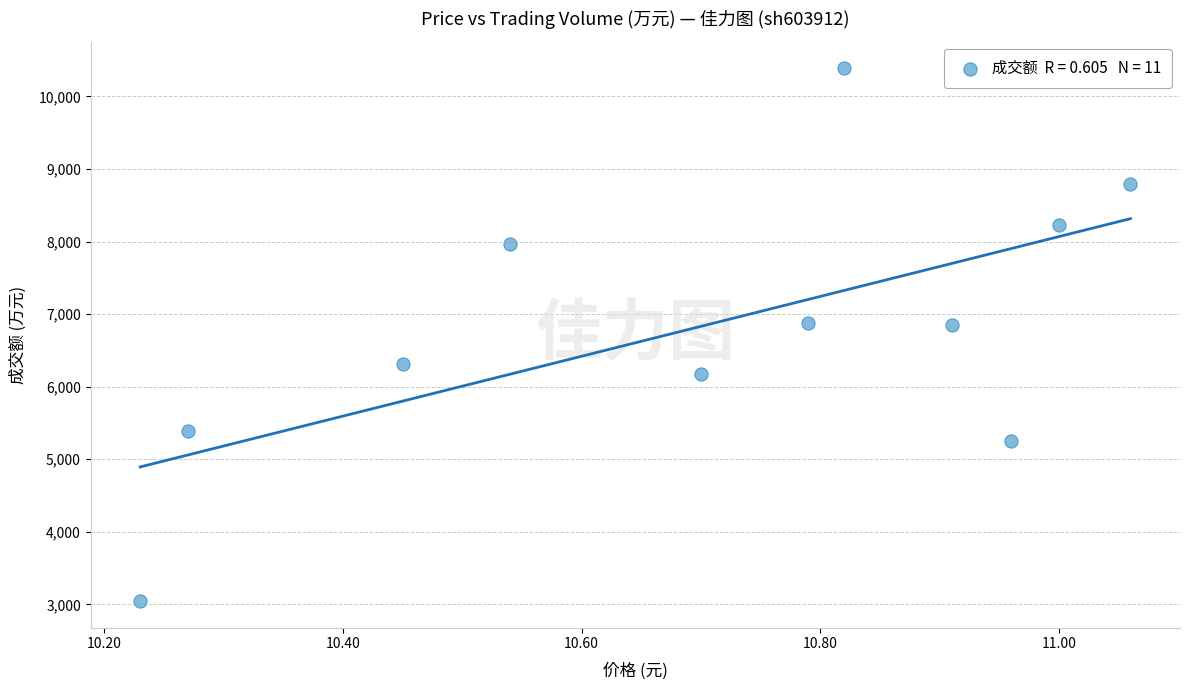

What is the range of Y values (max minus min)?

7343